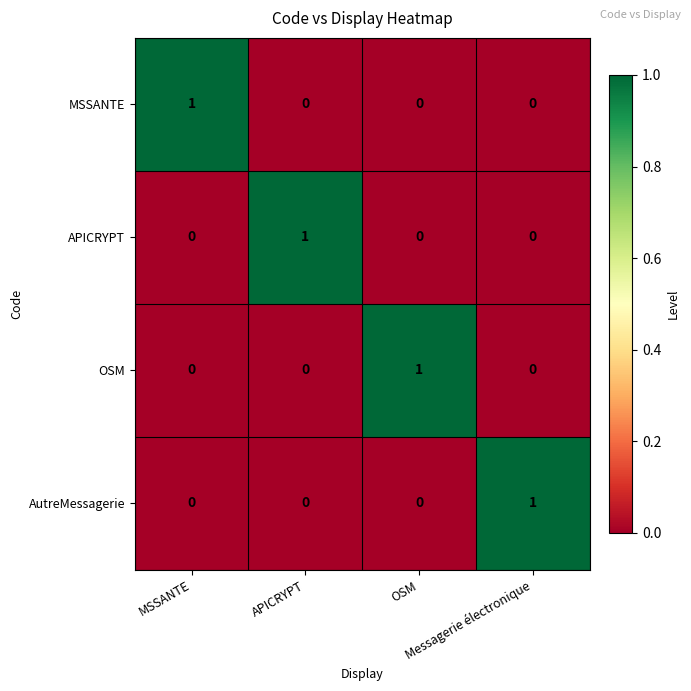

At how many categories does at least one series exceed 0?

4